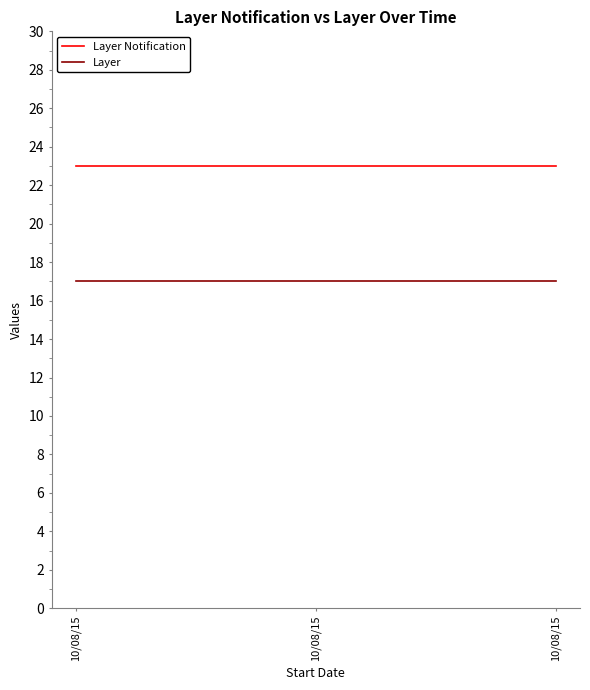

True or false: Layer has a value of 8 at 10/08/15.

False